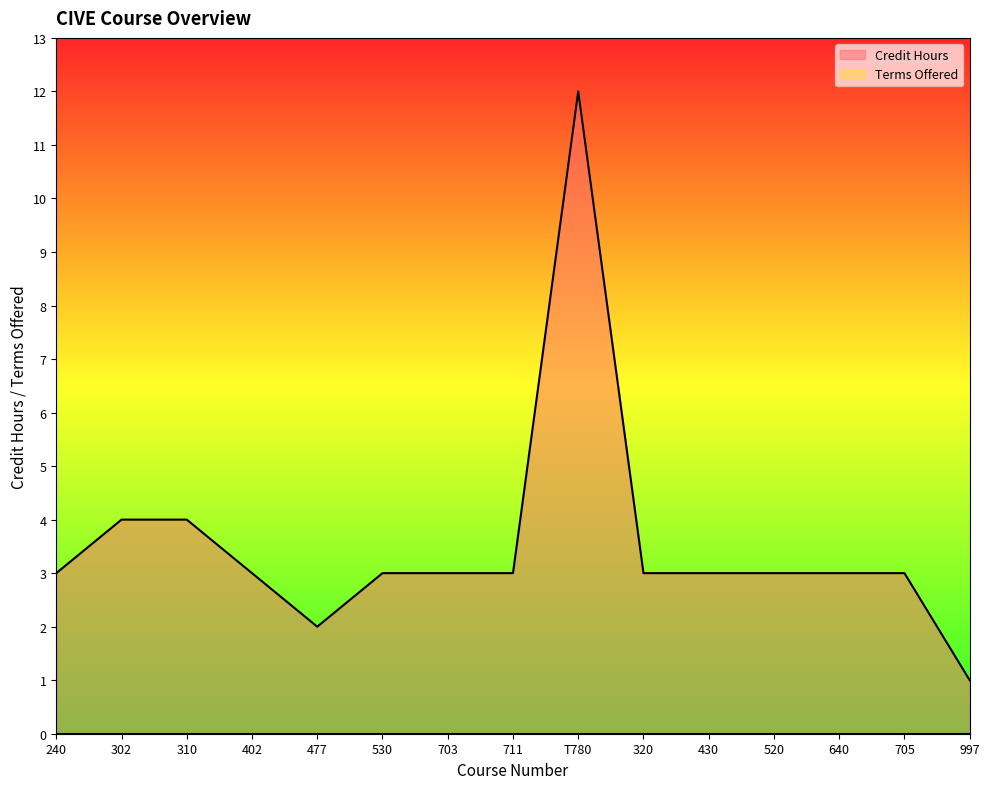

What is the approximate value at 302?

4